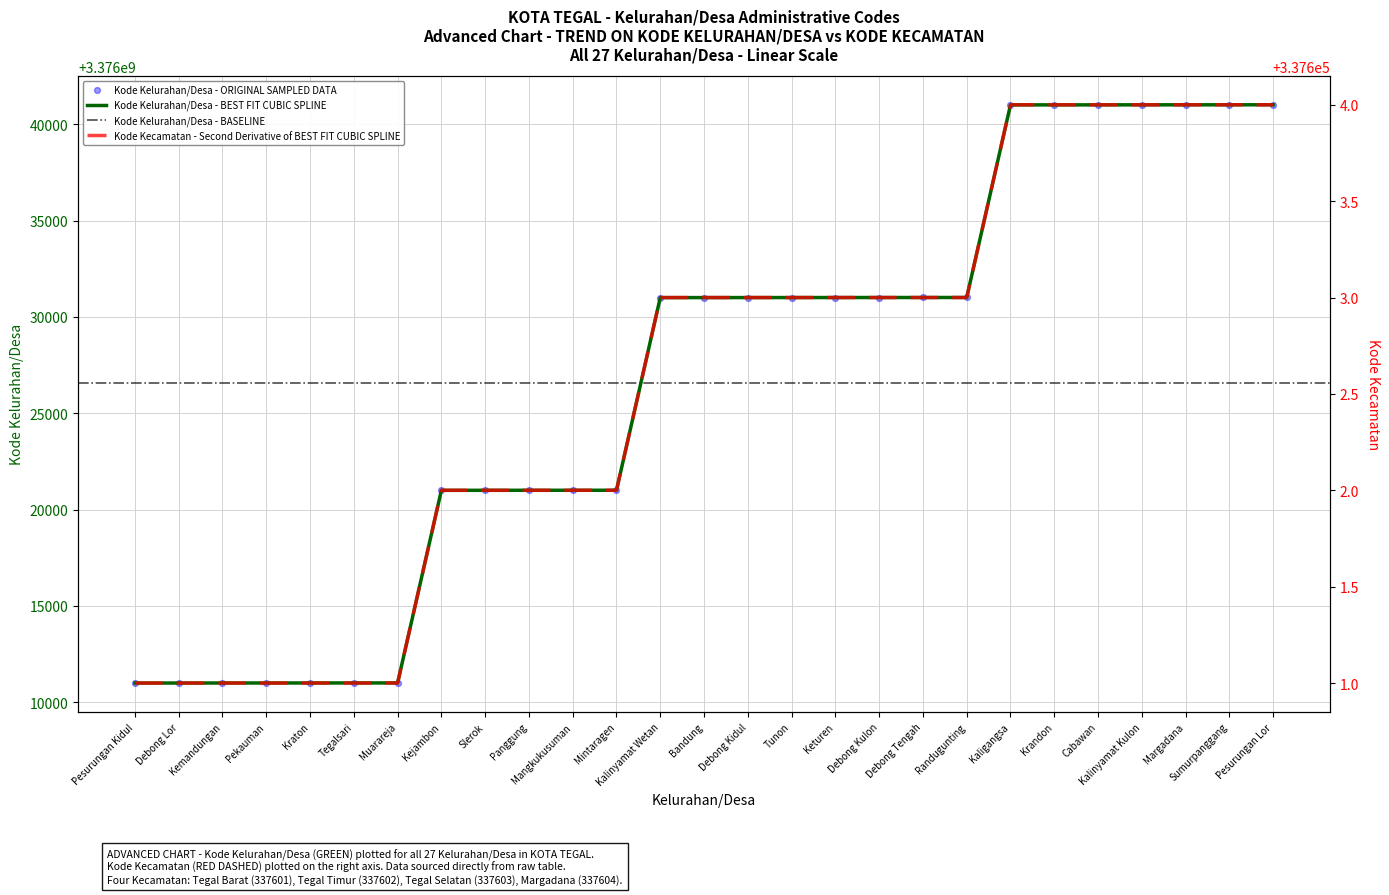

At how many categories does at least one series exceed 3165147041?

27